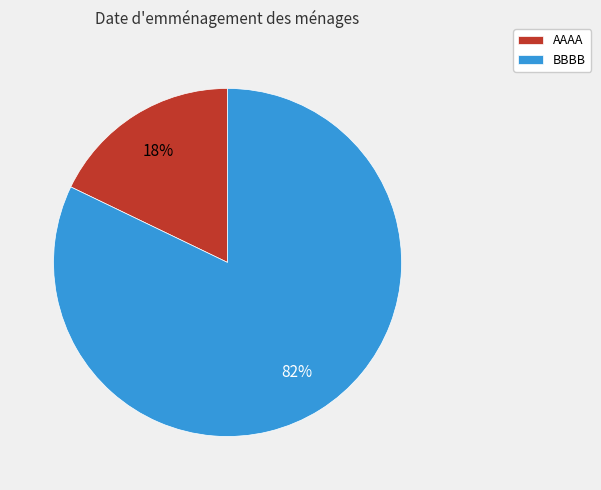

Do AAAA and BBBB together represent more than half of the pie?

Yes